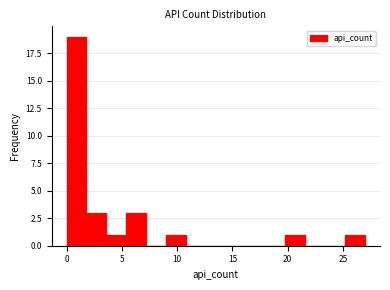

Around what value on the x-axis is the tallest bar? Give the approximate position of its centre, as read against the axis.

1.0